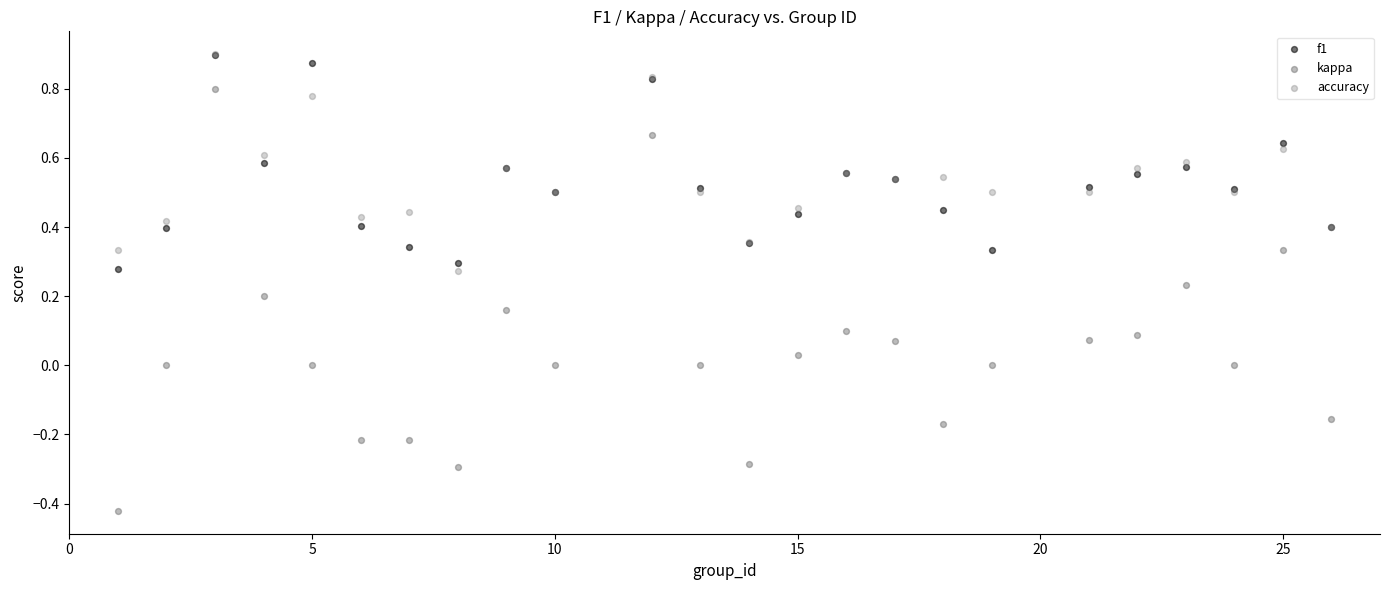

Which series has the largest Y range (max minus min)?

kappa